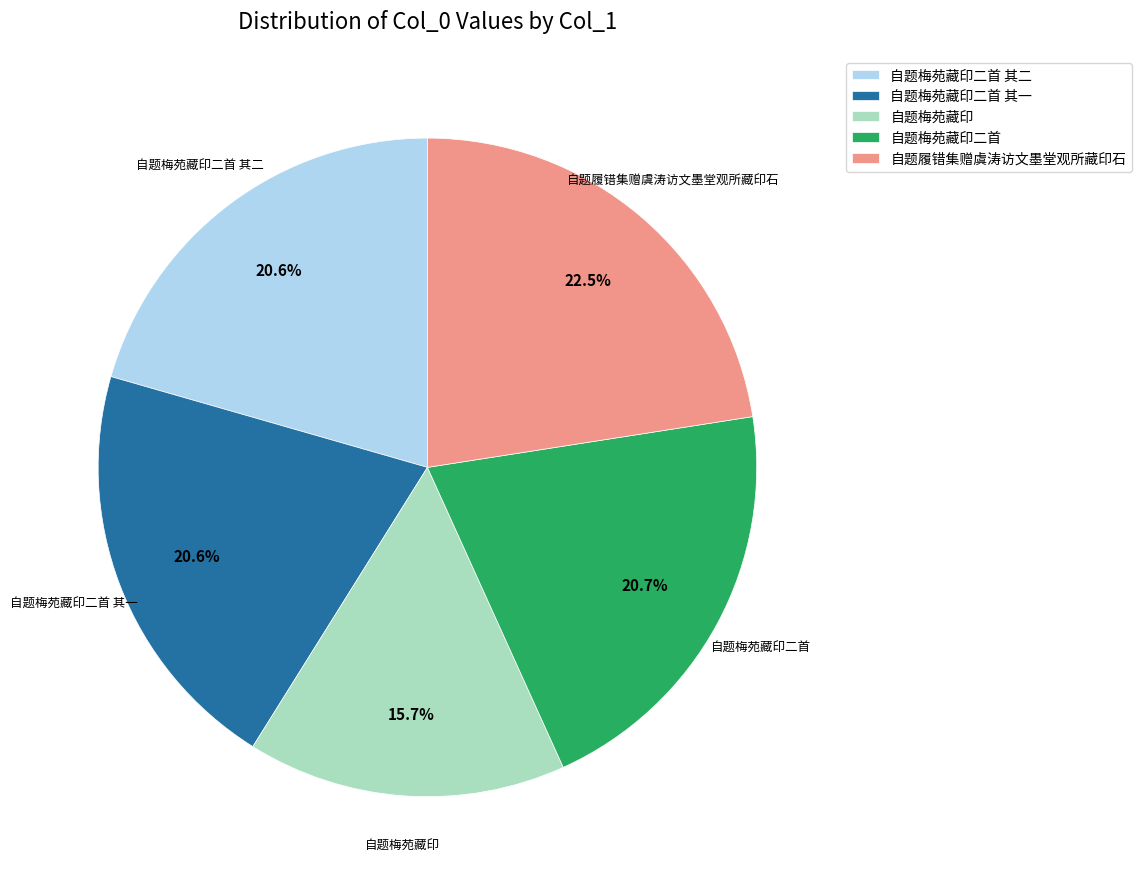

The 自题梅苑藏印二首 slice represents 30% of the pie. True or false?

False